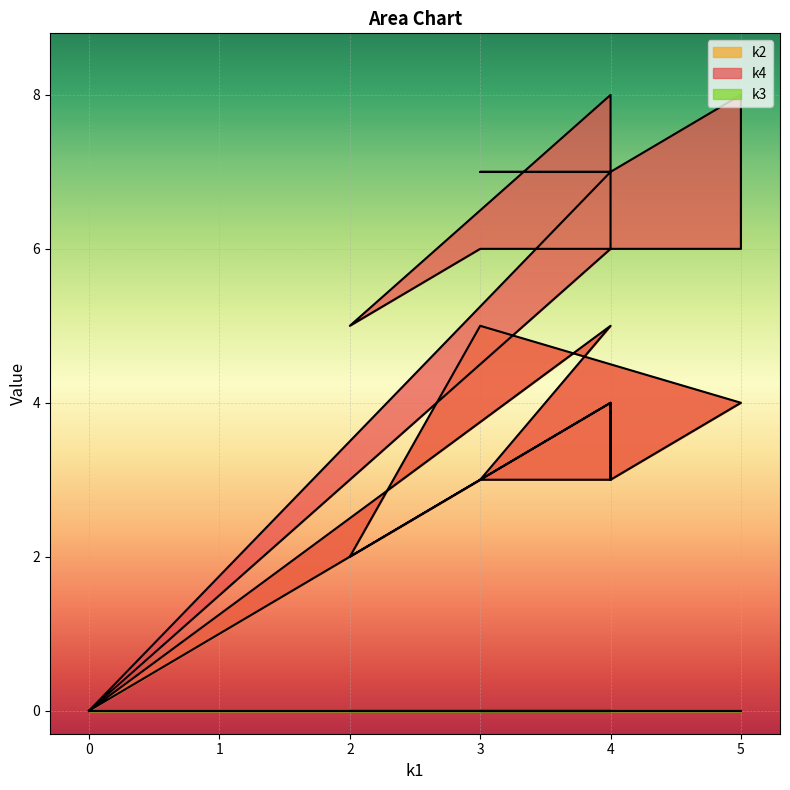

What is the average value of the k2 series?

3